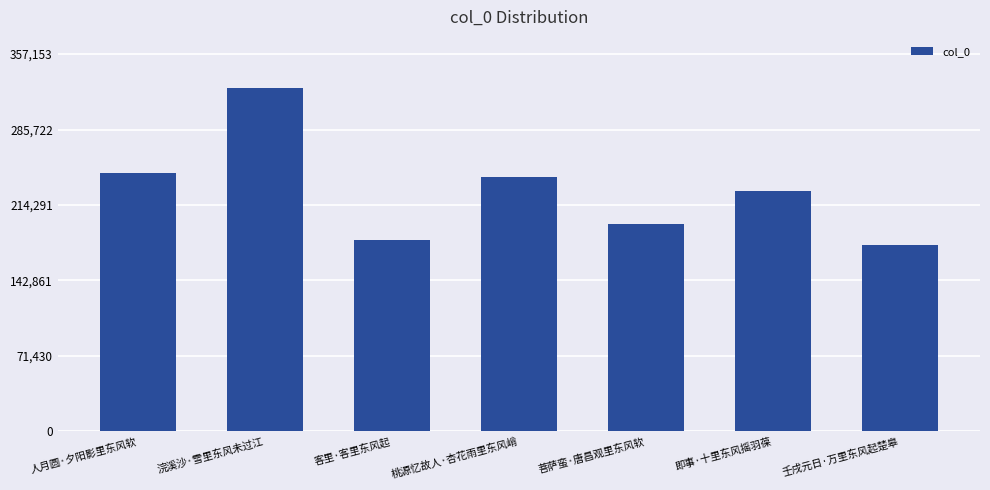

Reading left to right, extract all data points from this chart.

人月圆·夕阳影里东风软=244452	浣溪沙·雪里东风未过江=324685	客里·客里东风起=180896	桃源忆故人·杏花雨里东风峭=240823	菩萨蛮·唐昌观里东风软=195958	即事·十里东风摇羽葆=227212	壬戌元日·万里东风起楚皋=176864